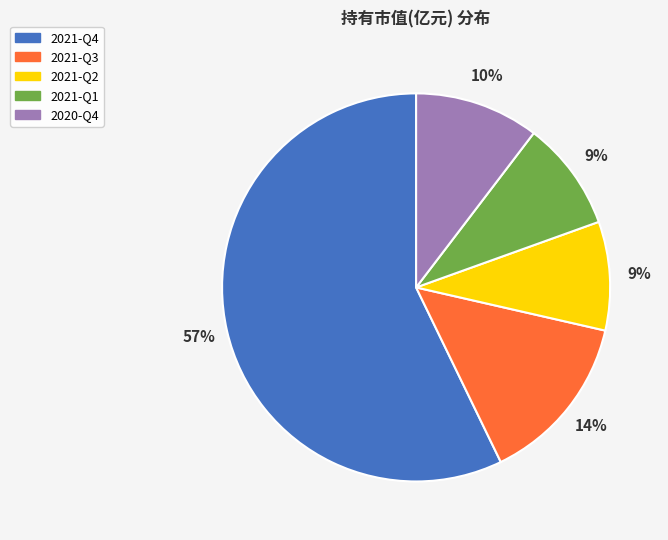

How many slices are in this pie chart?

5